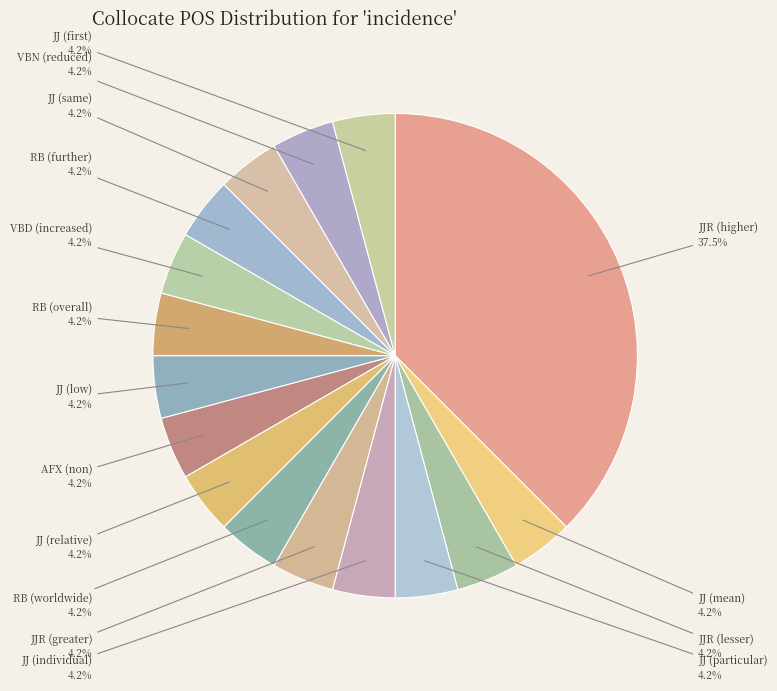

Which category has the biggest portion of the pie?

JJR (higher)